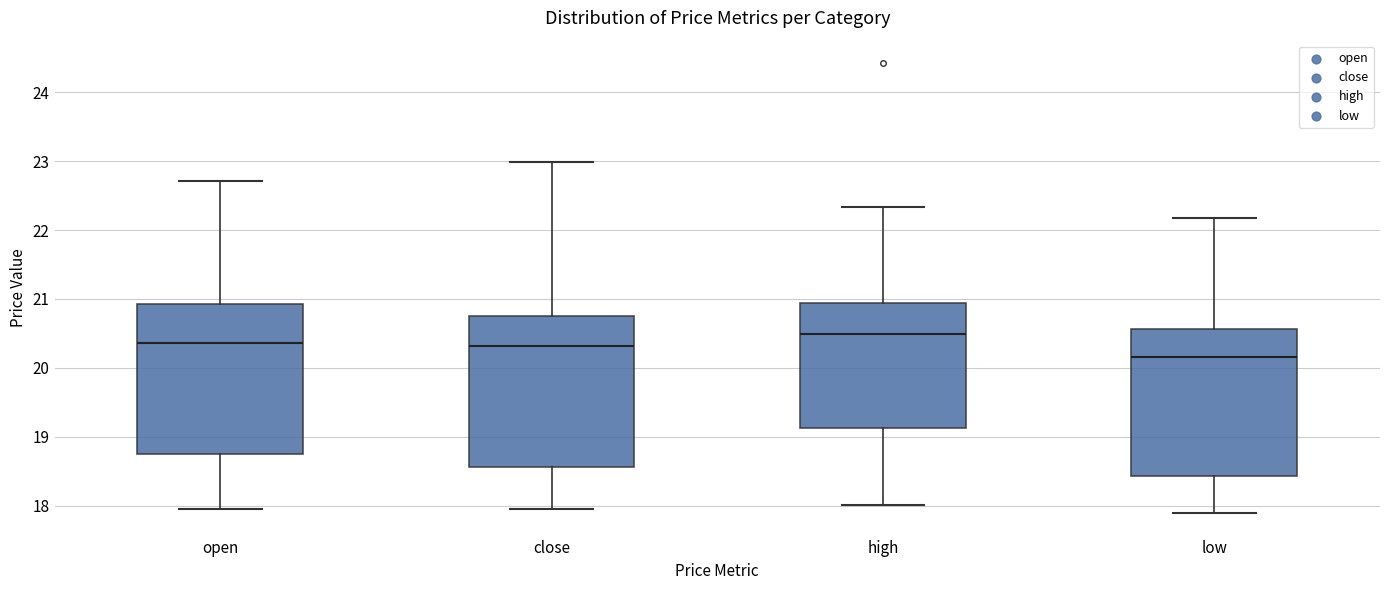

Reading left to right, read every box against the y-axis: the position of its median line, the range the box covers, and the ends of its whiskers. The values are not printed on the chart, so give them approximately, as read against the axis.

open: median 20.4, box 18.7 to 20.9, whiskers 17.9 to 22.7
close: median 20.3, box 18.6 to 20.8, whiskers 18.0 to 23.0
high: median 20.5, box 19.1 to 20.9, whiskers 18.0 to 22.3
low: median 20.2, box 18.4 to 20.6, whiskers 17.9 to 22.2